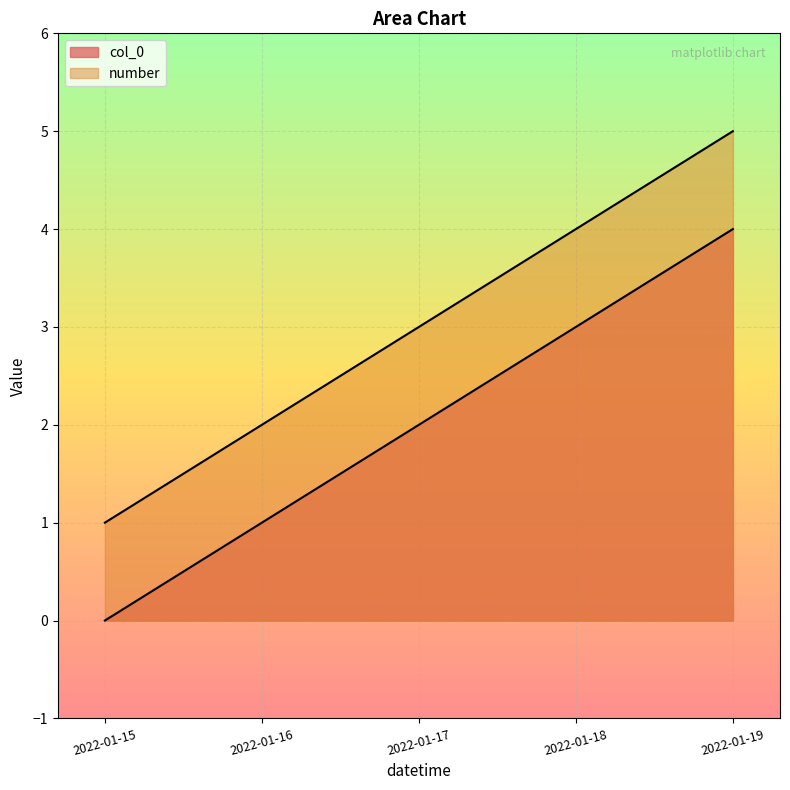

What is the difference between the maximum and minimum values in the col_0 series?

4